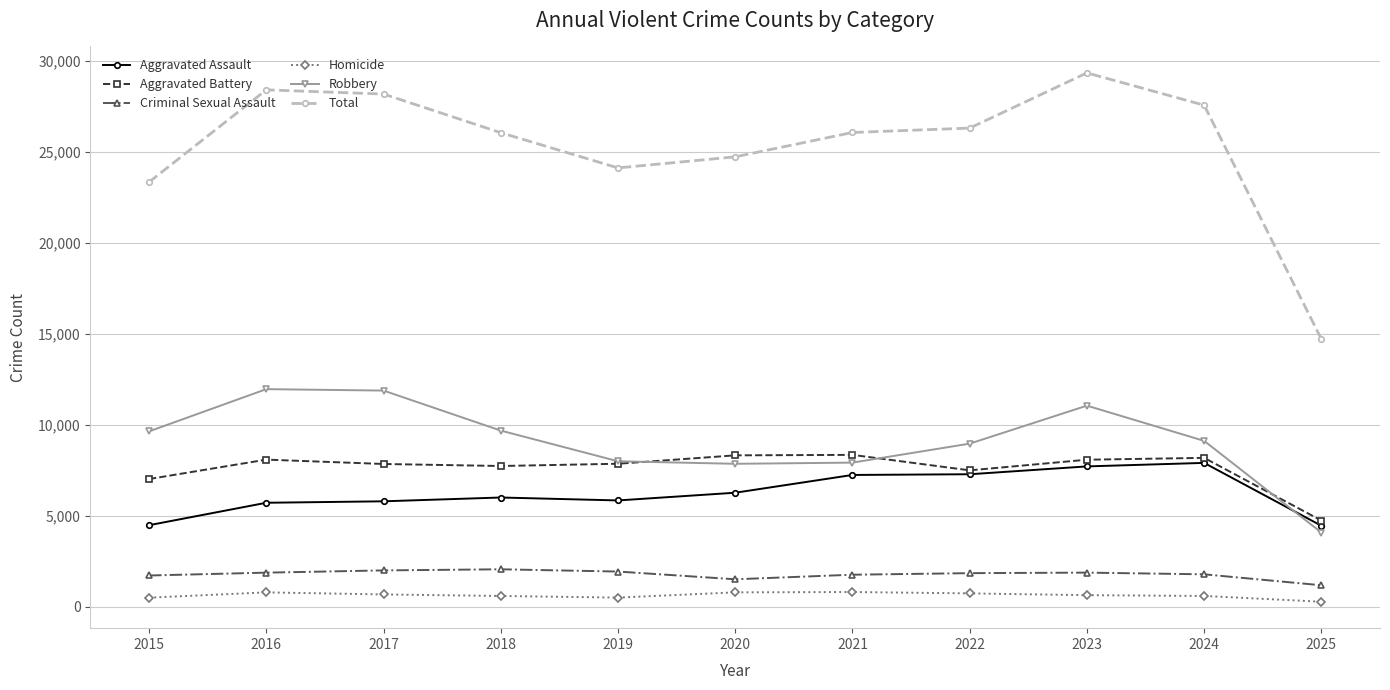

Which series has the largest range (max minus min)?

Total